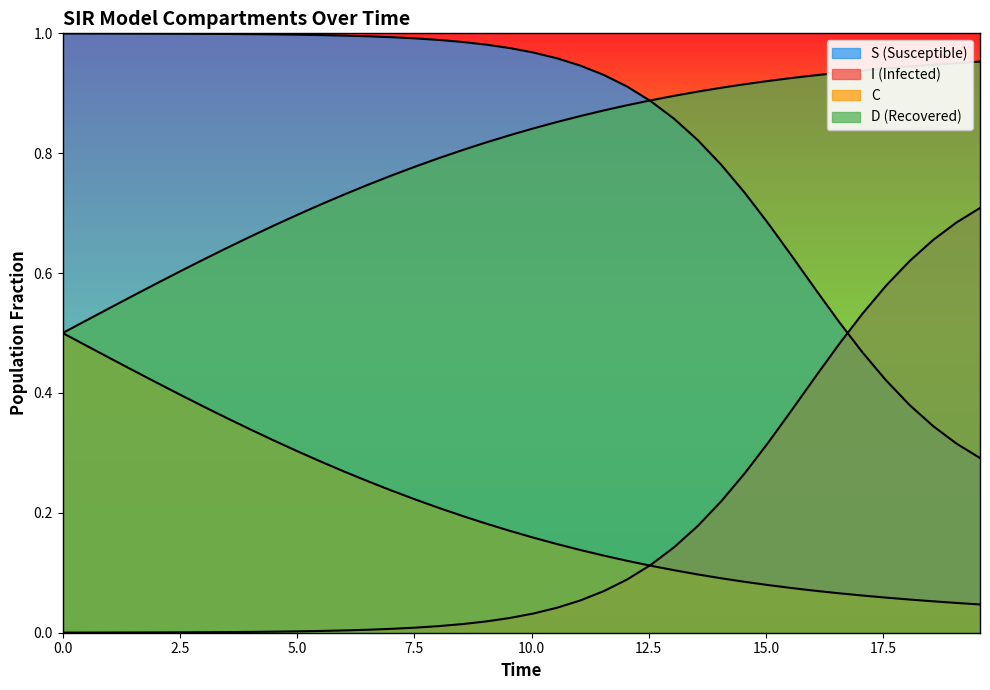

Is the value of C at 28 greater than the value of D at 34?

Yes